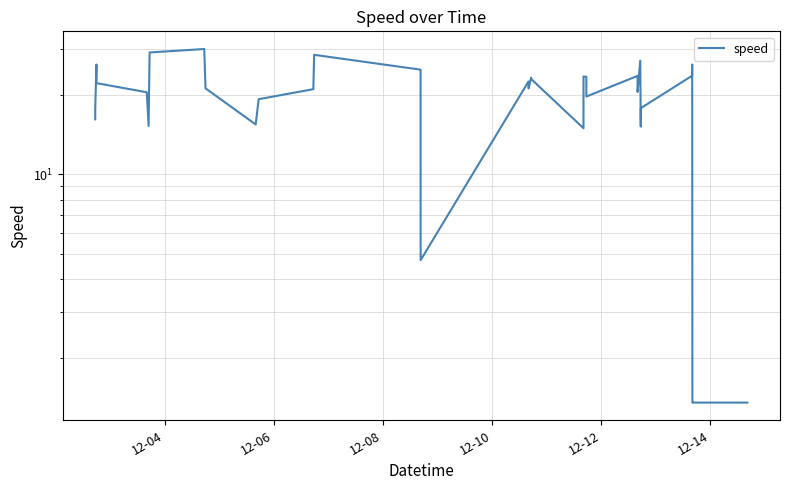

What is the maximum value shown in the chart?

29.9